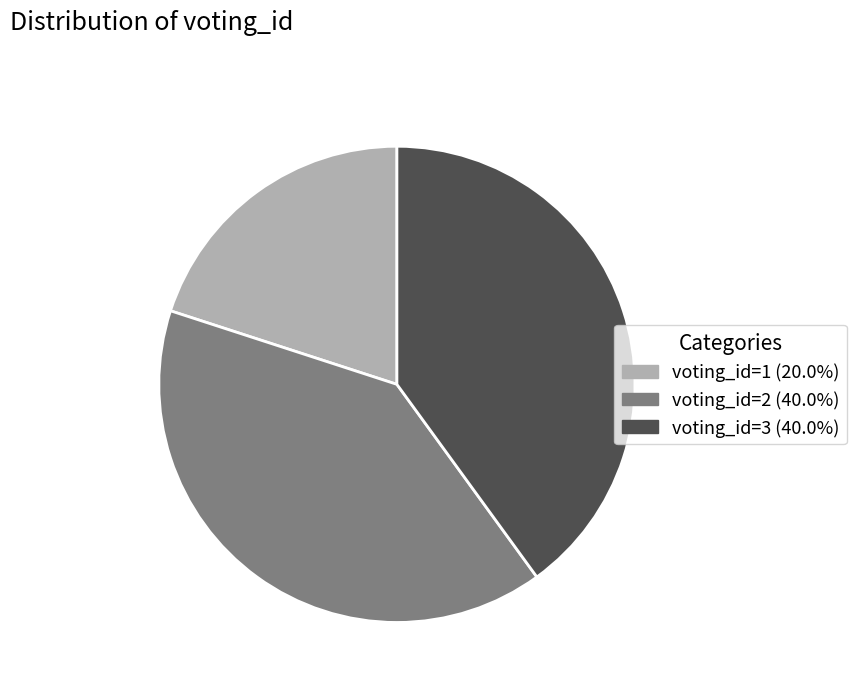

Is the sum of voting_id=3 (40.0%) and voting_id=1 (20.0%) greater than half?

Yes